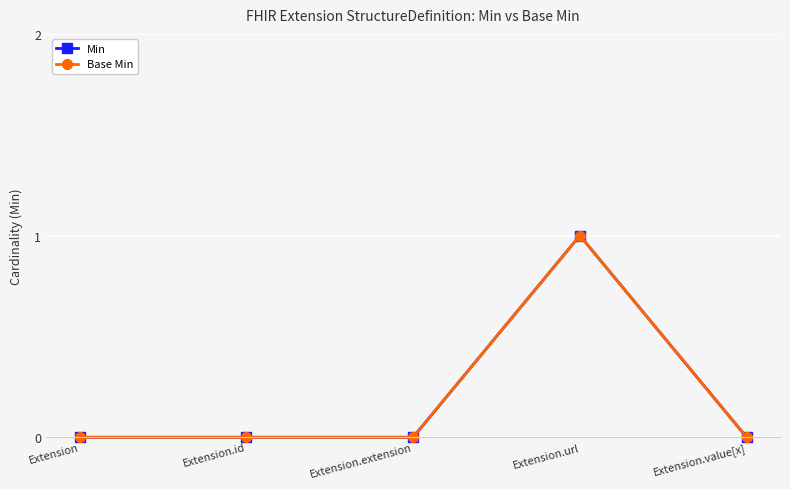

How many data points in Base Min are above 0?

1